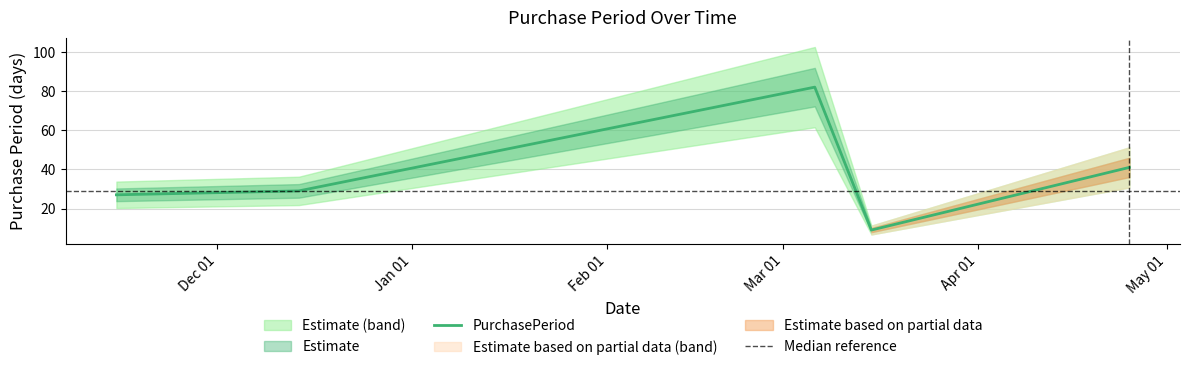

What is the greatest value displayed?

82